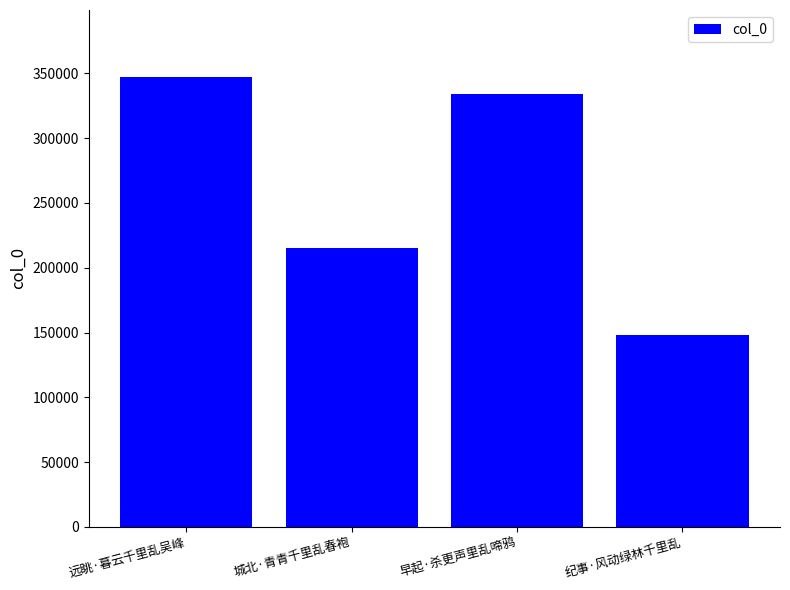

True or false: the data shows 76168 at 纪事·风动绿林千里乱.

False